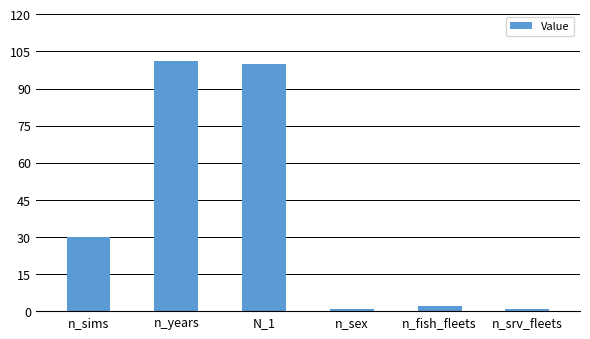

What is the difference between the maximum and minimum values?

100